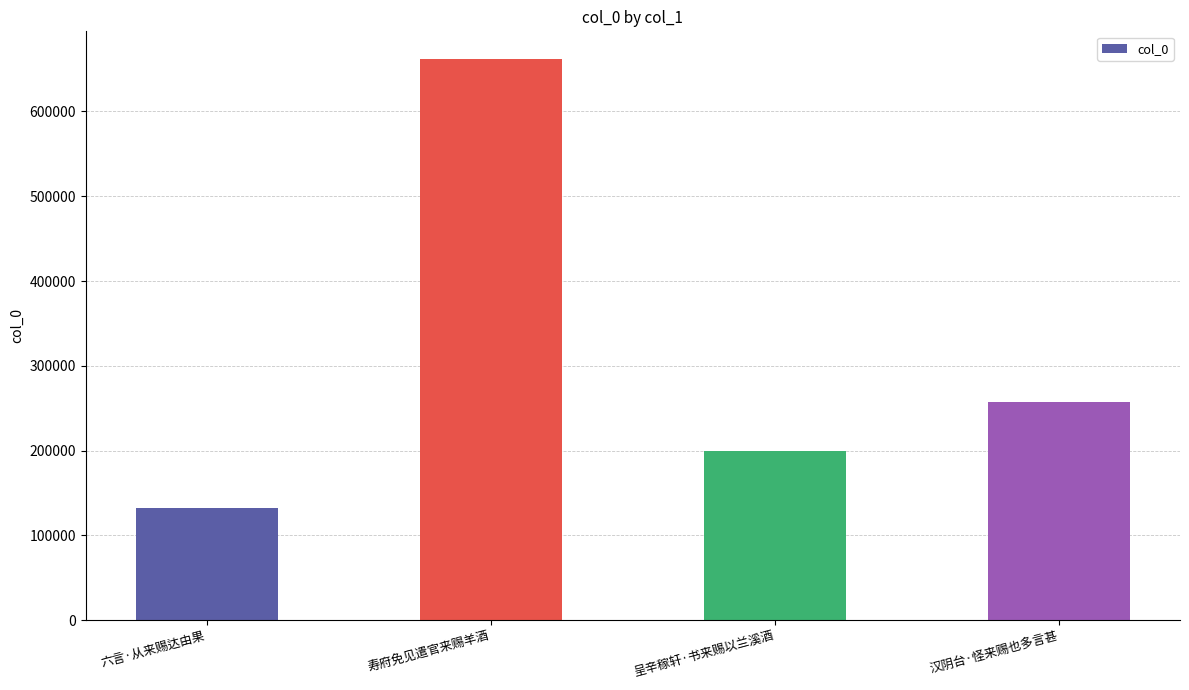

How many values are below 257367?

2